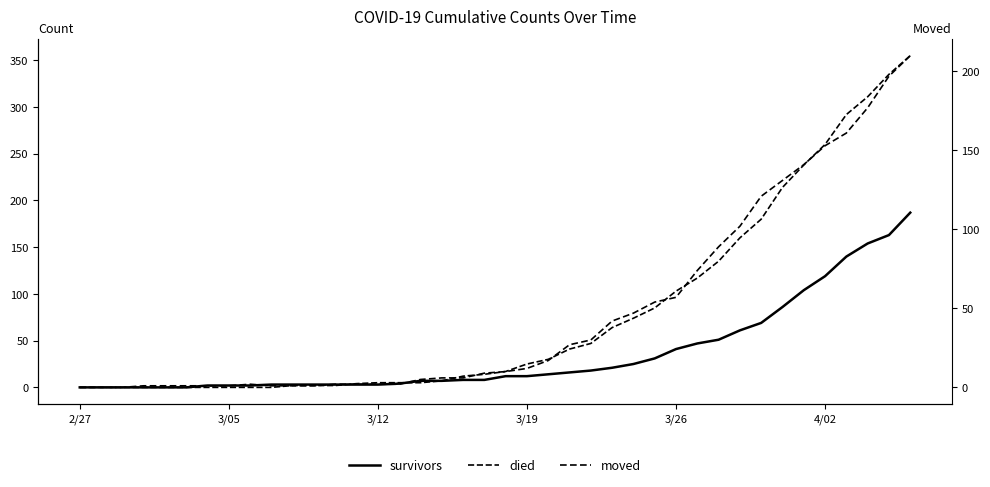

What is the average value of the survivors series?

36